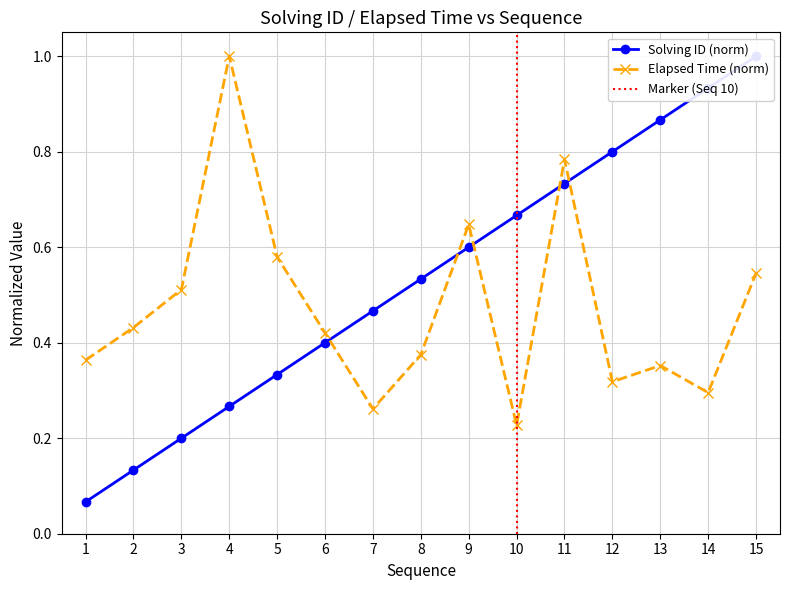

True or false: solving_id has more than 0 points higher than both neighbors.

False